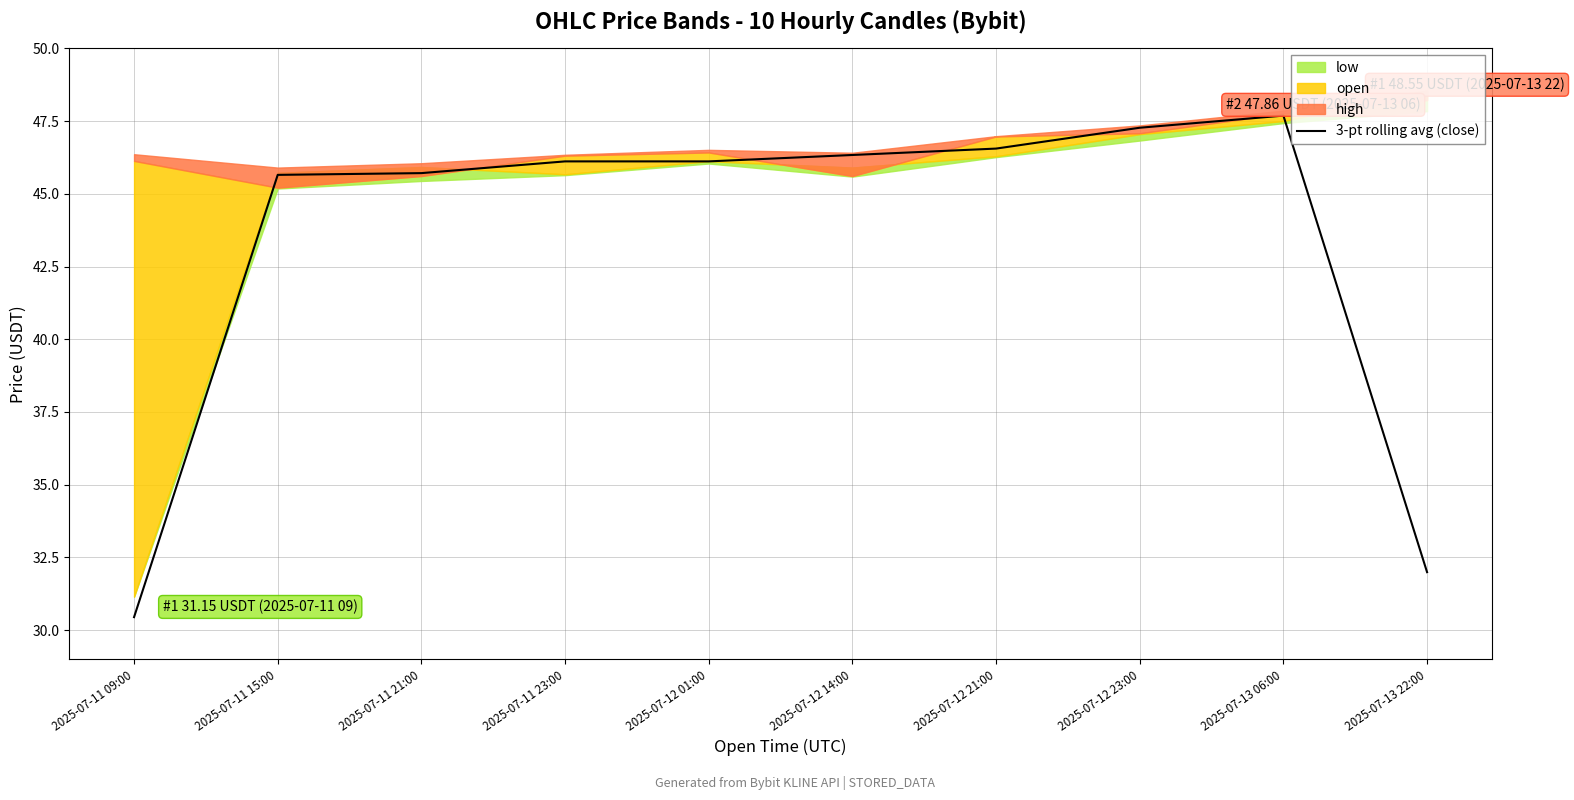

How many lines are shown in the chart?

1